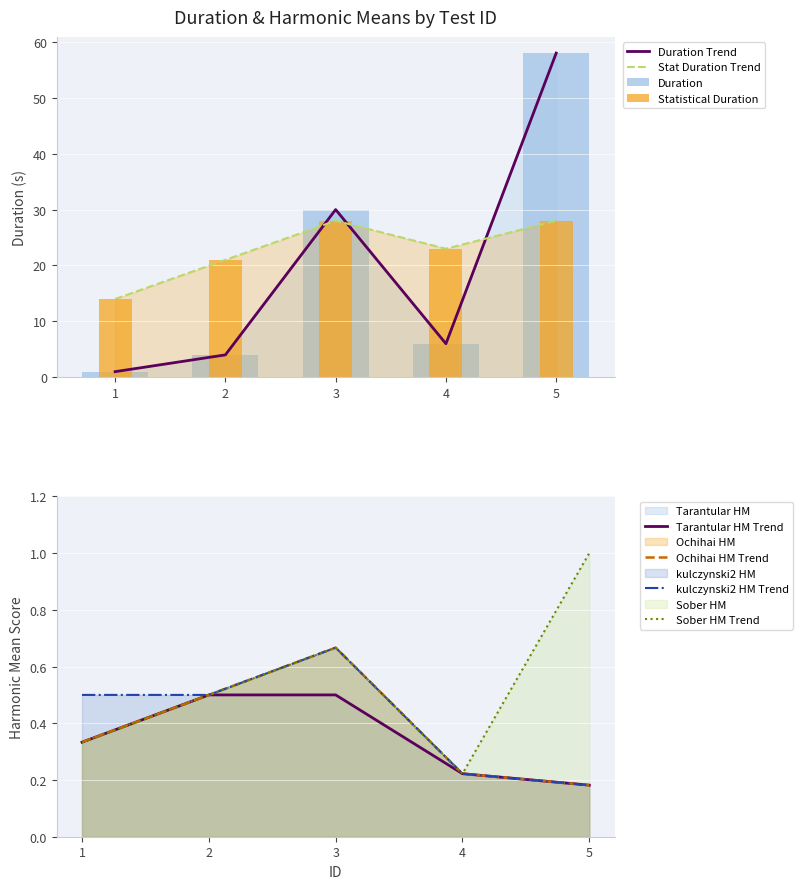

The Tarantular HM series shows 0.3 at 1. True or false?

True